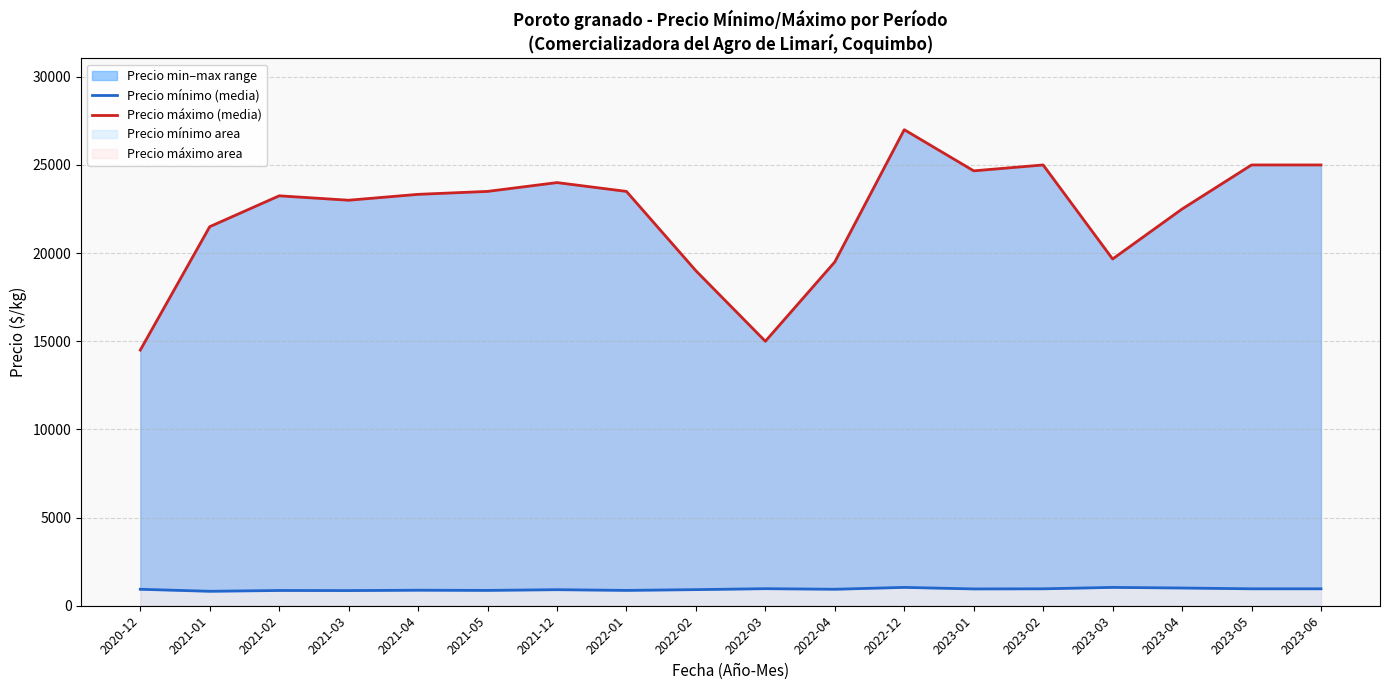

True or false: Precio máximo (media) and Precio mínimo (media) cross at least once.

False